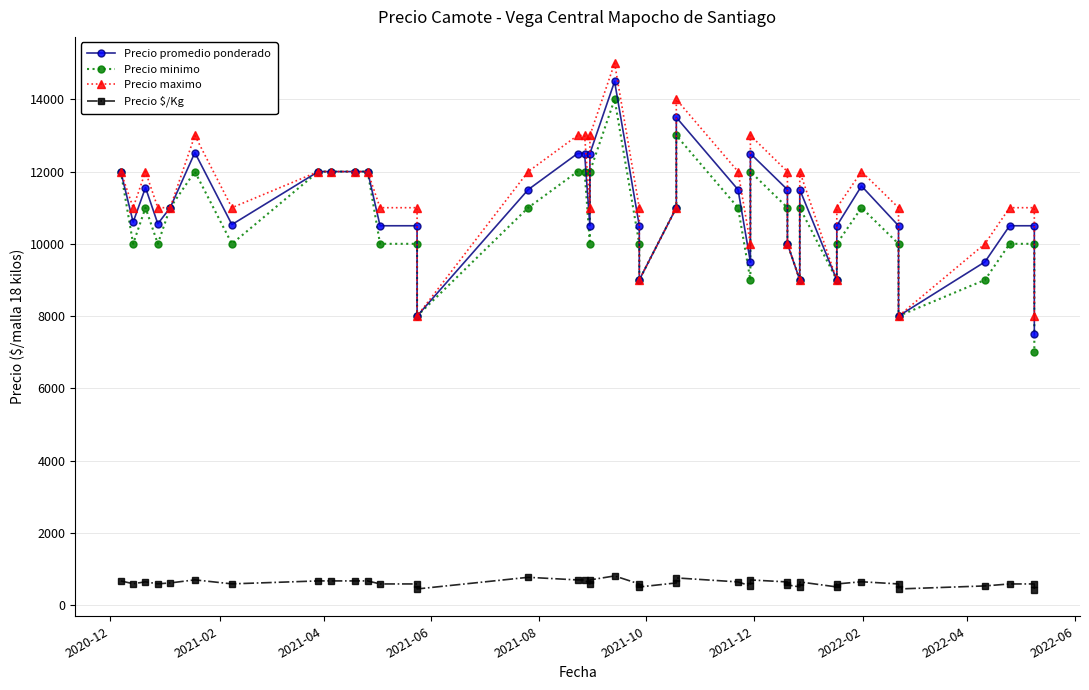

The value of Precio promedio ponderado at 10 is 4895. True or false?

False